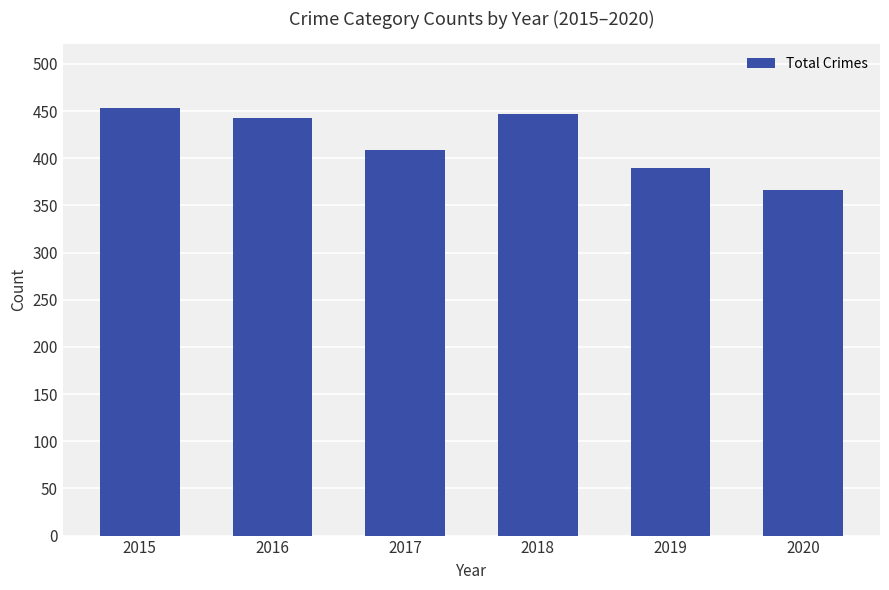

Reading left to right, list all the values displayed in this chart.

453	443	409	447	390	366